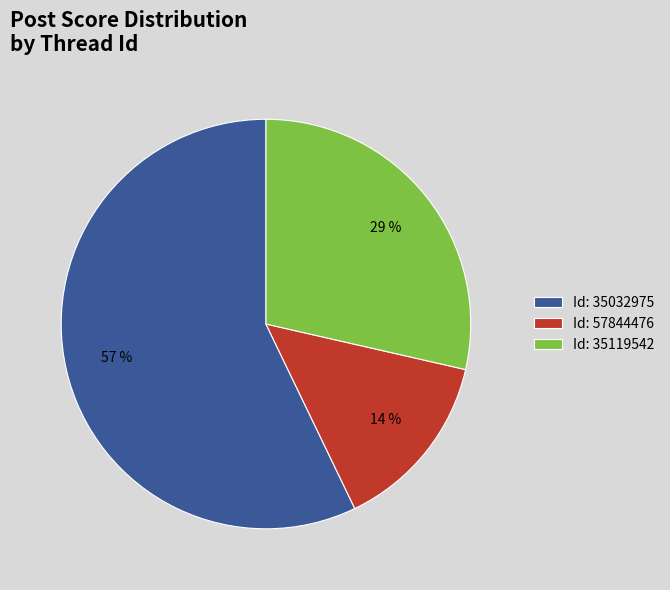

Which slice represents more than half of the pie?

Id: 35032975